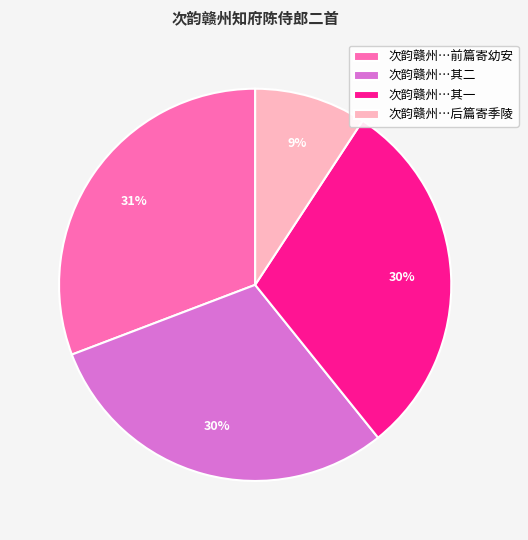

Combined, do 次韵赣州…其一 and 次韵赣州…后篇寄季陵 account for over 50%?

No